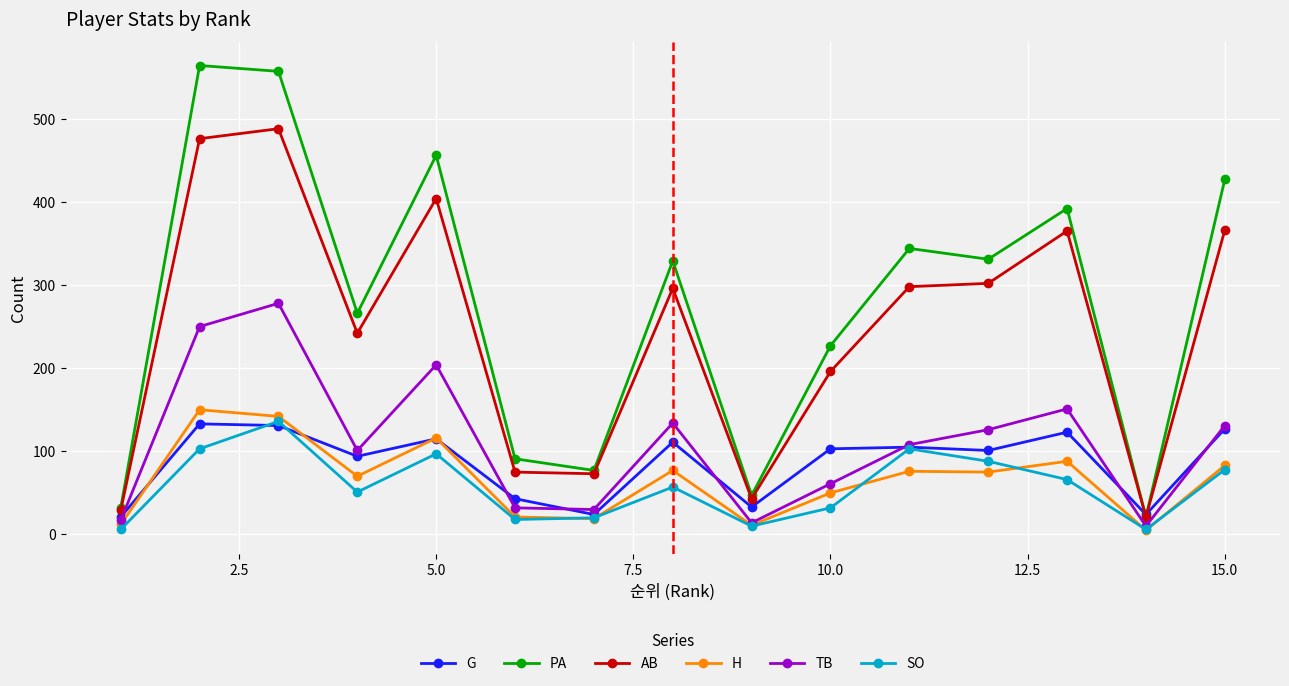

At how many categories does at least one series exceed 511?

2